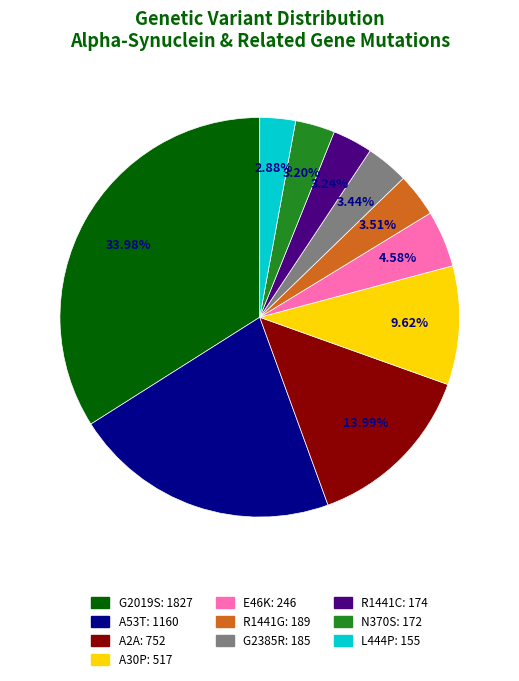

How many segments does this pie chart have?

10